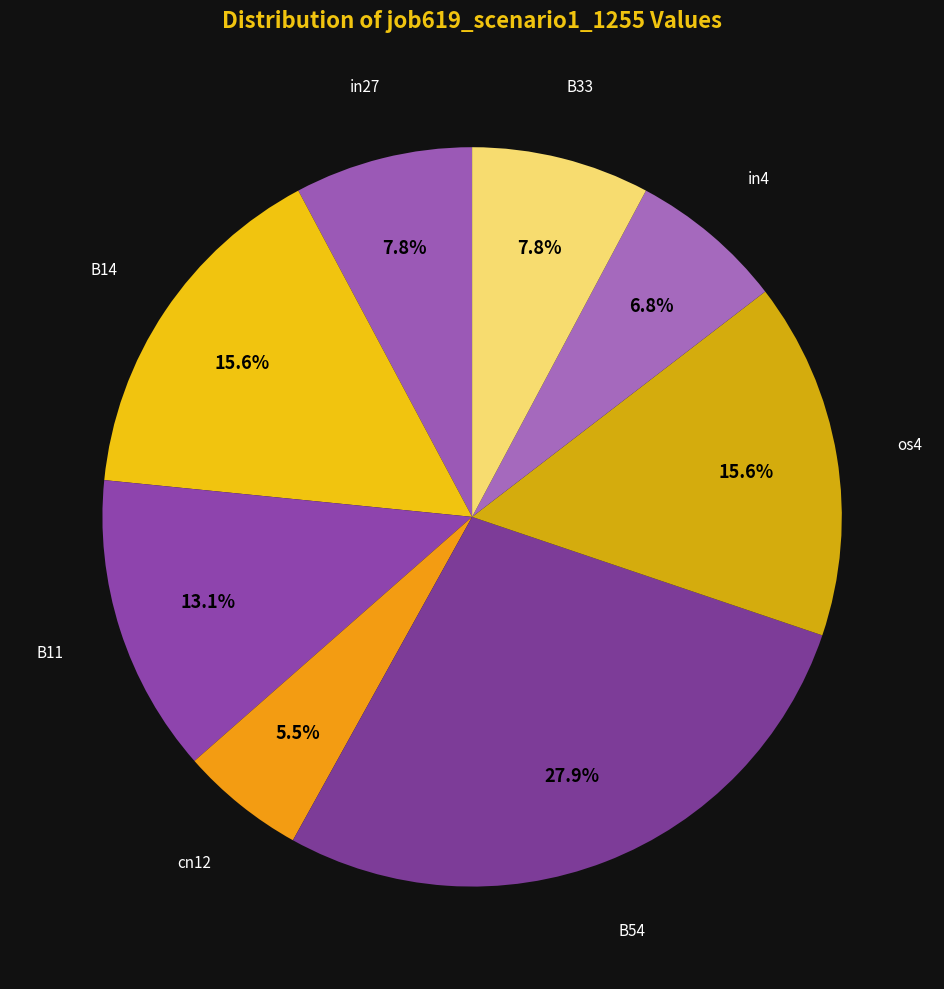

How much of the chart is everything except B54?

72.1%